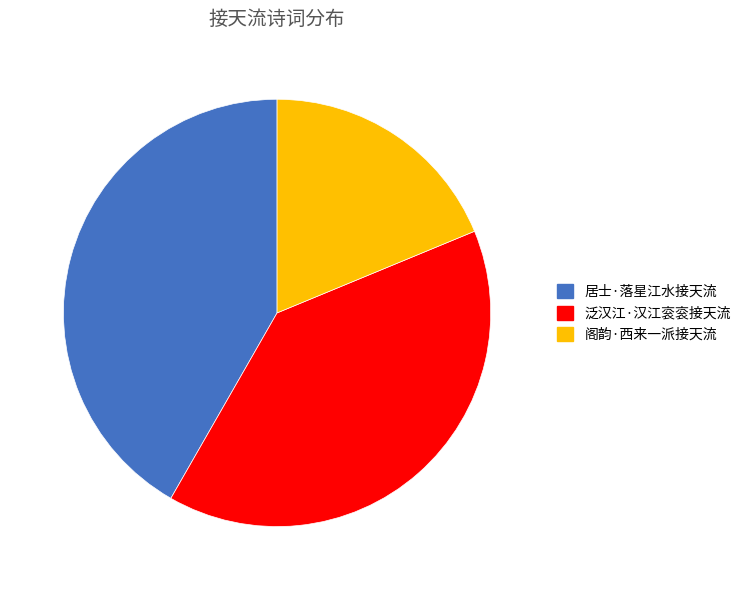

Is there any slice that represents more than half of the pie?

No